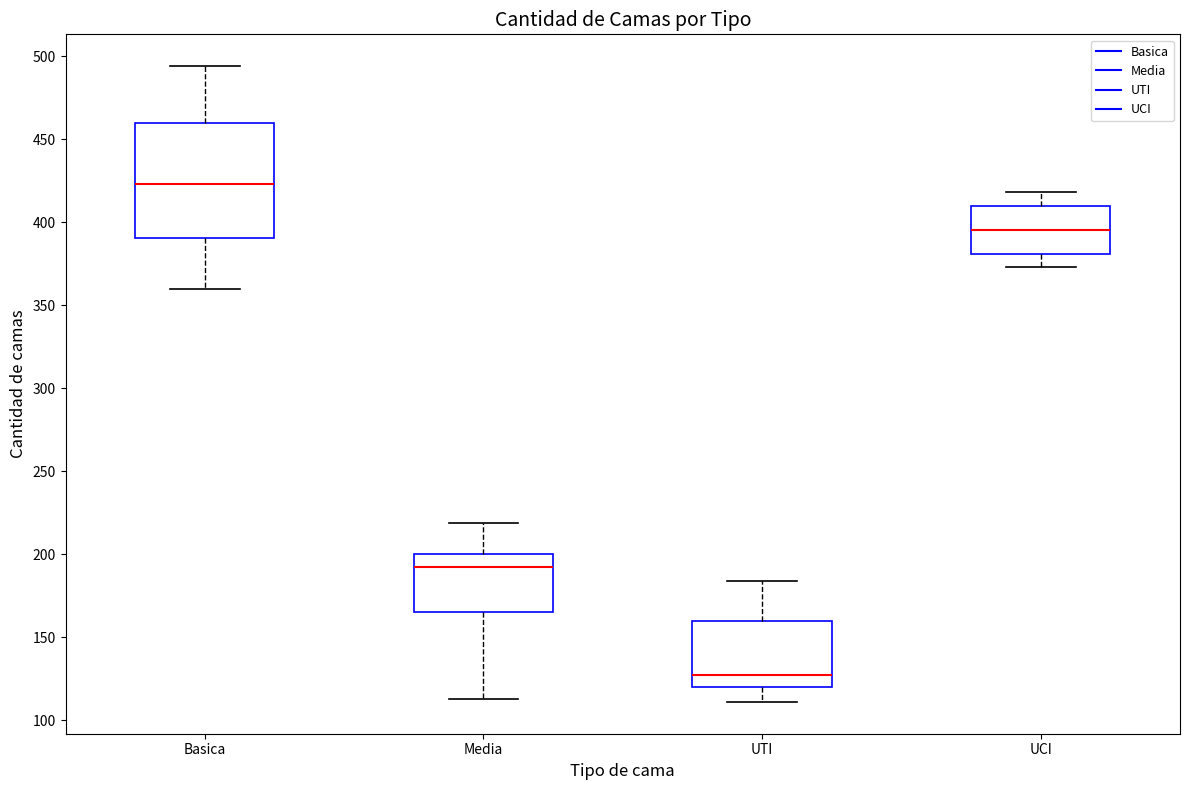

Reading left to right, read every box against the y-axis: the position of its median line, the range the box covers, and the ends of its whiskers. The values are not printed on the chart, so give them approximately, as read against the axis.

Basica: median 425, box 390 to 460, whiskers 360 to 495
Media: median 195, box 165 to 200, whiskers 115 to 220
UTI: median 125, box 120 to 160, whiskers 110 to 185
UCI: median 395, box 380 to 410, whiskers 375 to 420